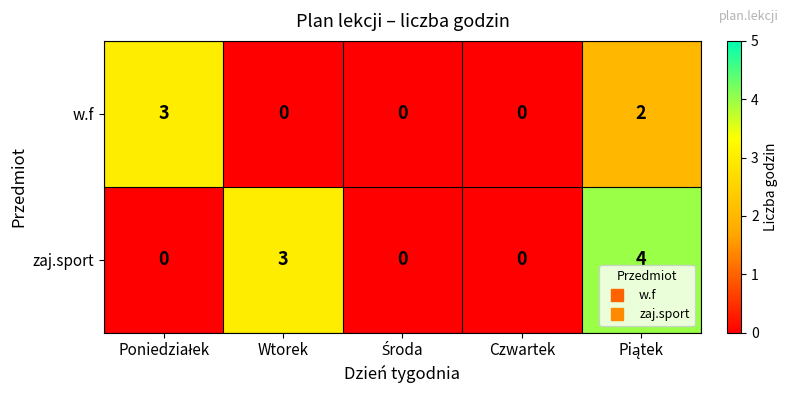

Is it true that zaj.sport equals 0 at Czwartek?

True